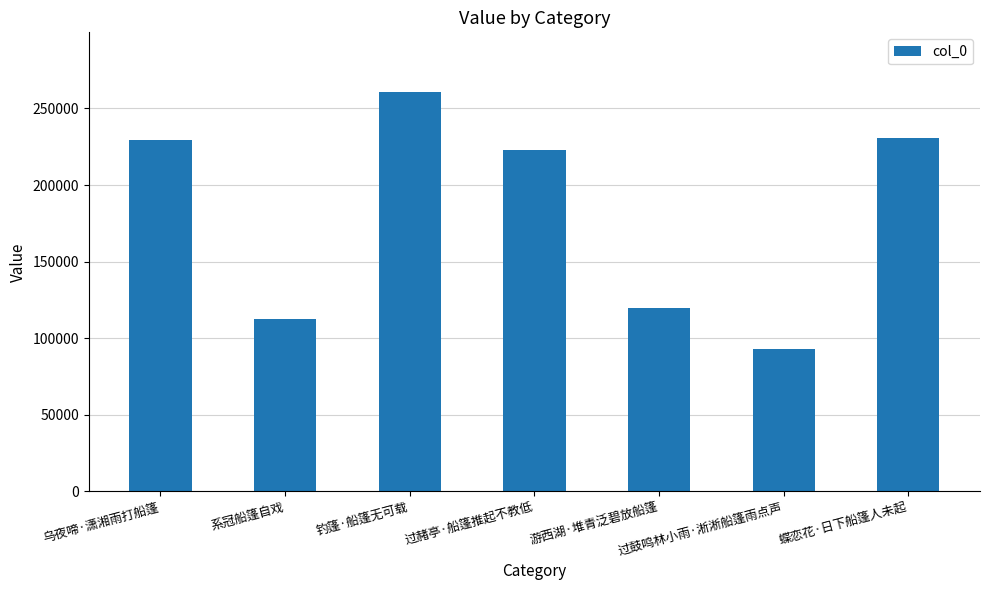

What value does the data have at 游西湖·堆青泛碧放船篷?

119702